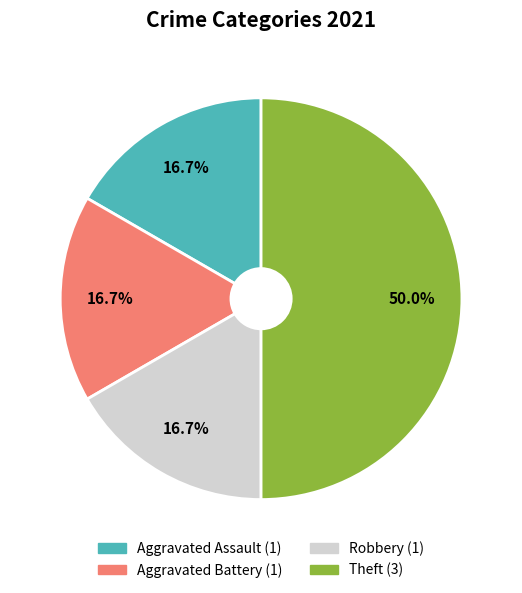

What is the largest slice in the pie chart?

Theft